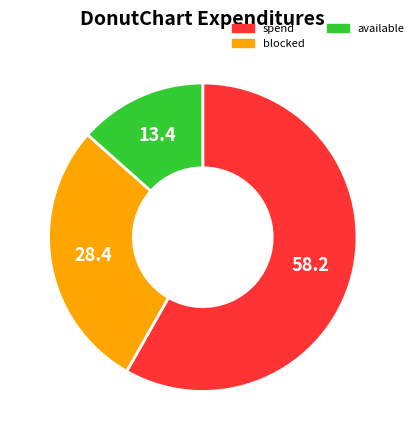

True or false: available accounts for 26% of the total.

False